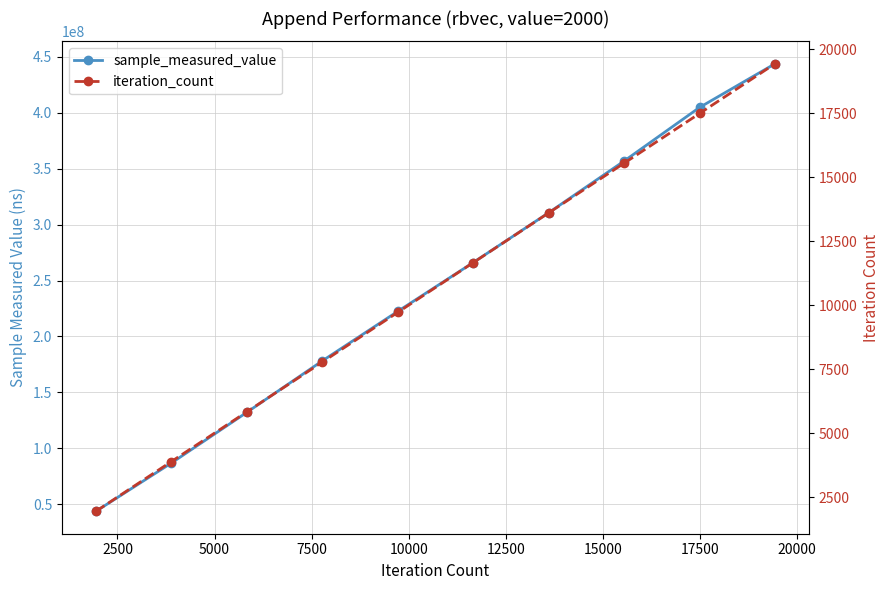

What is the difference between the highest and lowest values at 5000?

131985136